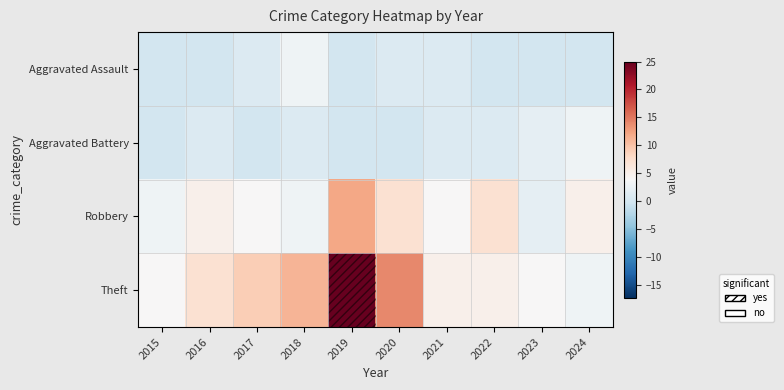

Reading right to left, what are all the values shown in this chart?

Aggravated Assault: 2024=0	2023=0	2022=0	2021=1	2020=1	2019=0	2018=3	2017=1	2016=0	2015=0
Aggravated Battery: 2024=3	2023=2	2022=1	2021=1	2020=0	2019=0	2018=1	2017=0	2016=1	2015=0
Robbery: 2024=5	2023=2	2022=7	2021=4	2020=7	2019=12	2018=3	2017=4	2016=5	2015=3
Theft: 2024=3	2023=4	2022=5	2021=5	2020=14	2019=25	2018=11	2017=9	2016=7	2015=4